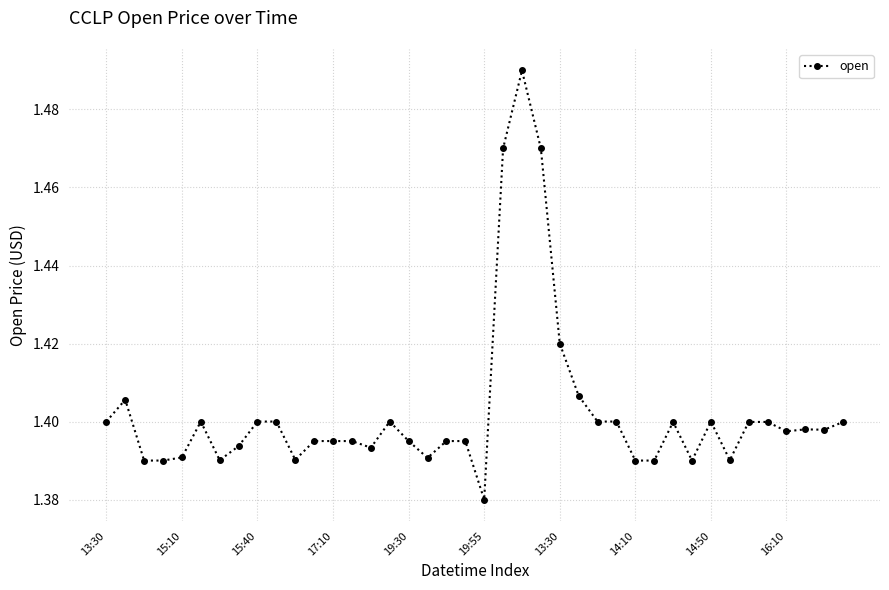

True or false: there are more than 1 points higher than both neighbors.

True